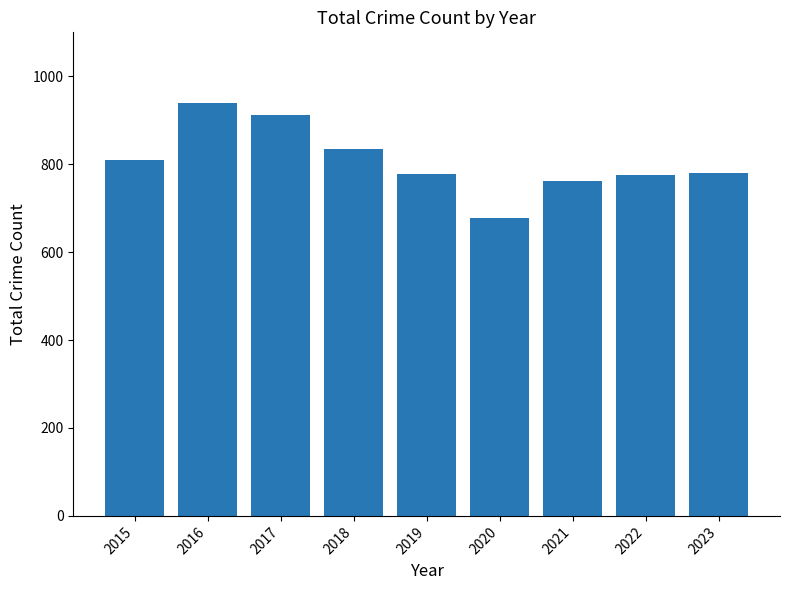

What is the change in value from 2016 to 2021?

-177